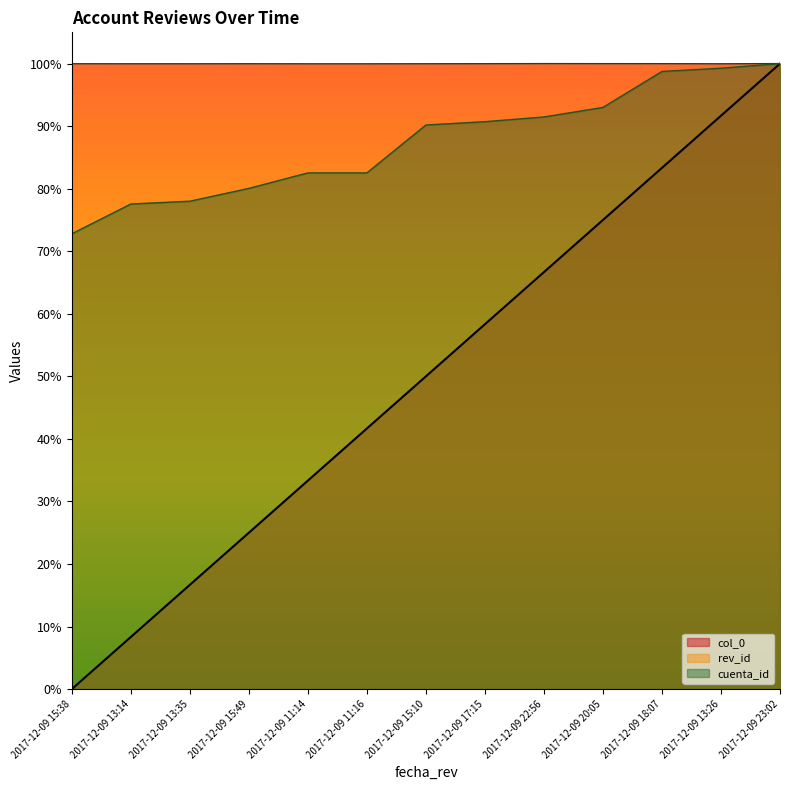

What is the label of the 13th point from the left?

2017-12-09 23:02